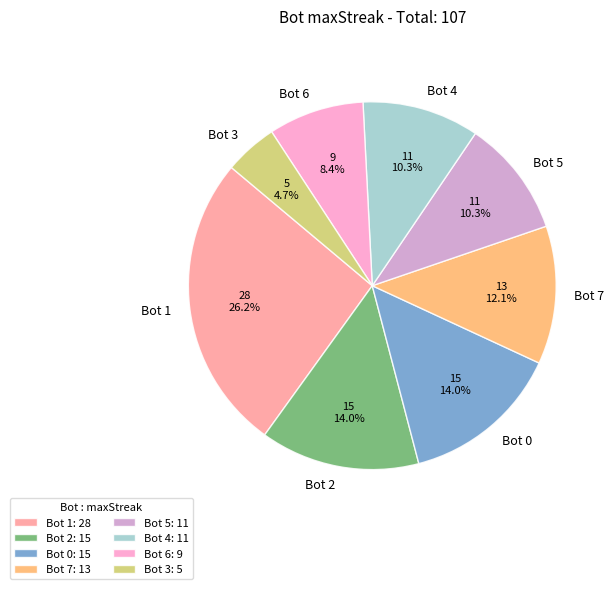

What is the ratio of the value at Bot 6 to the value at Bot 5?

0.8